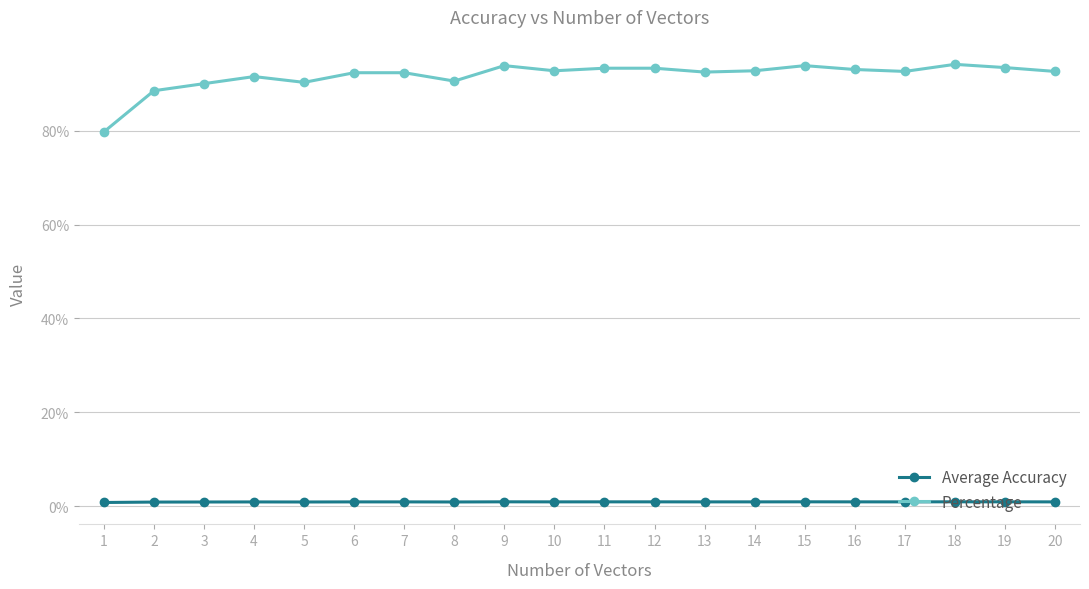

What is the greatest value displayed?

94.1